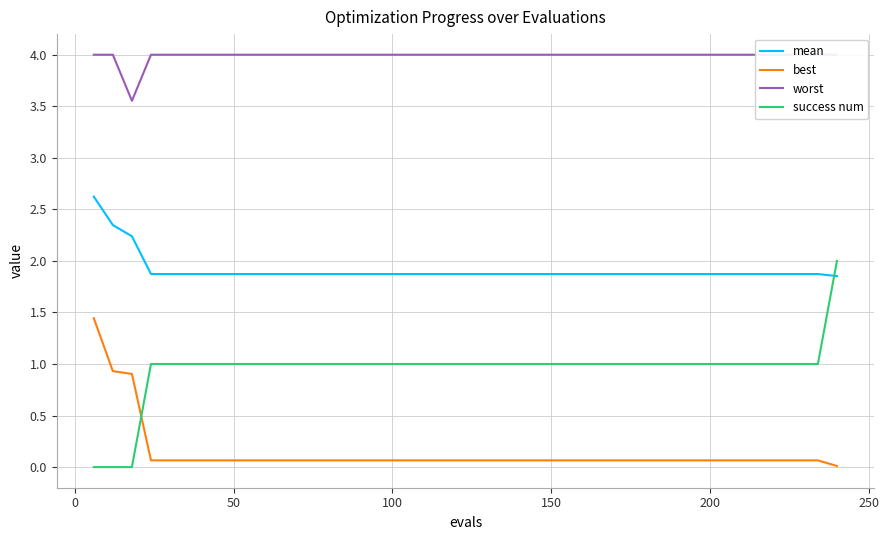

Rank the series by their average value, from lowest to highest.

best, success num, mean, worst